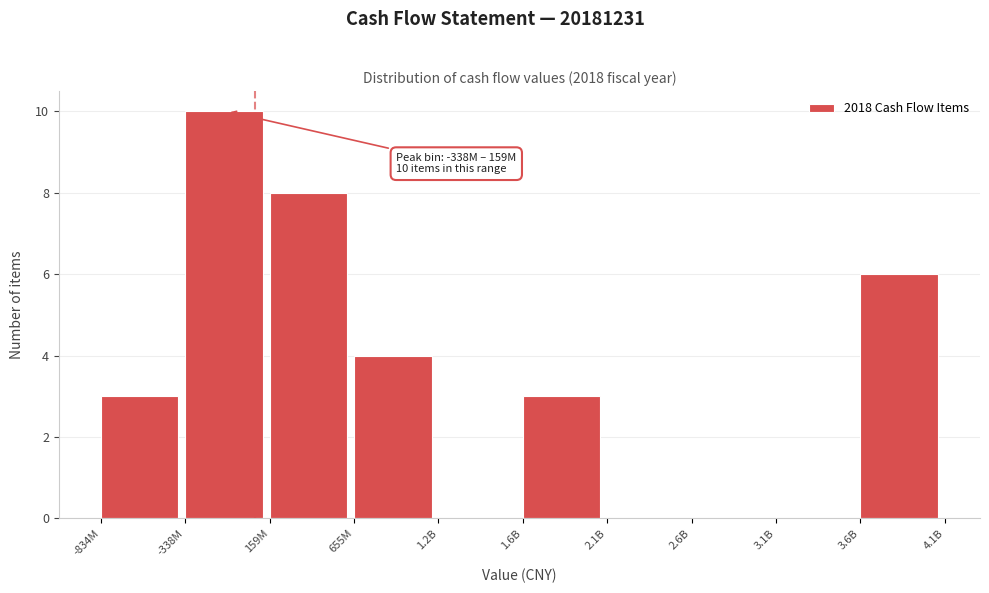

Reading right to left, extract all data points from this chart.

3.6B=6	3.1B=0	2.6B=0	2.1B=0	1.6B=3	1.2B=0	655M=4	159M=8	-338M=10	-834M=3